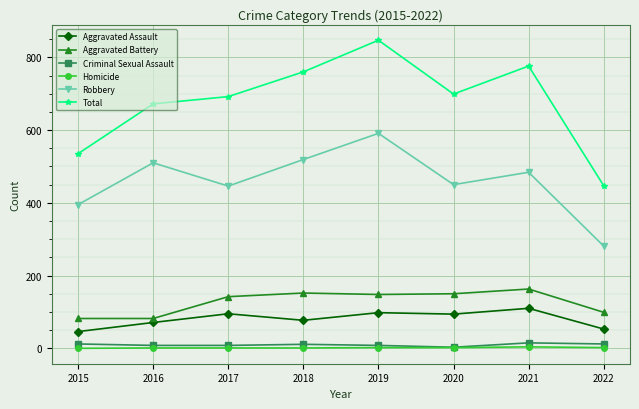

At which label is Total closest to 647?

2016